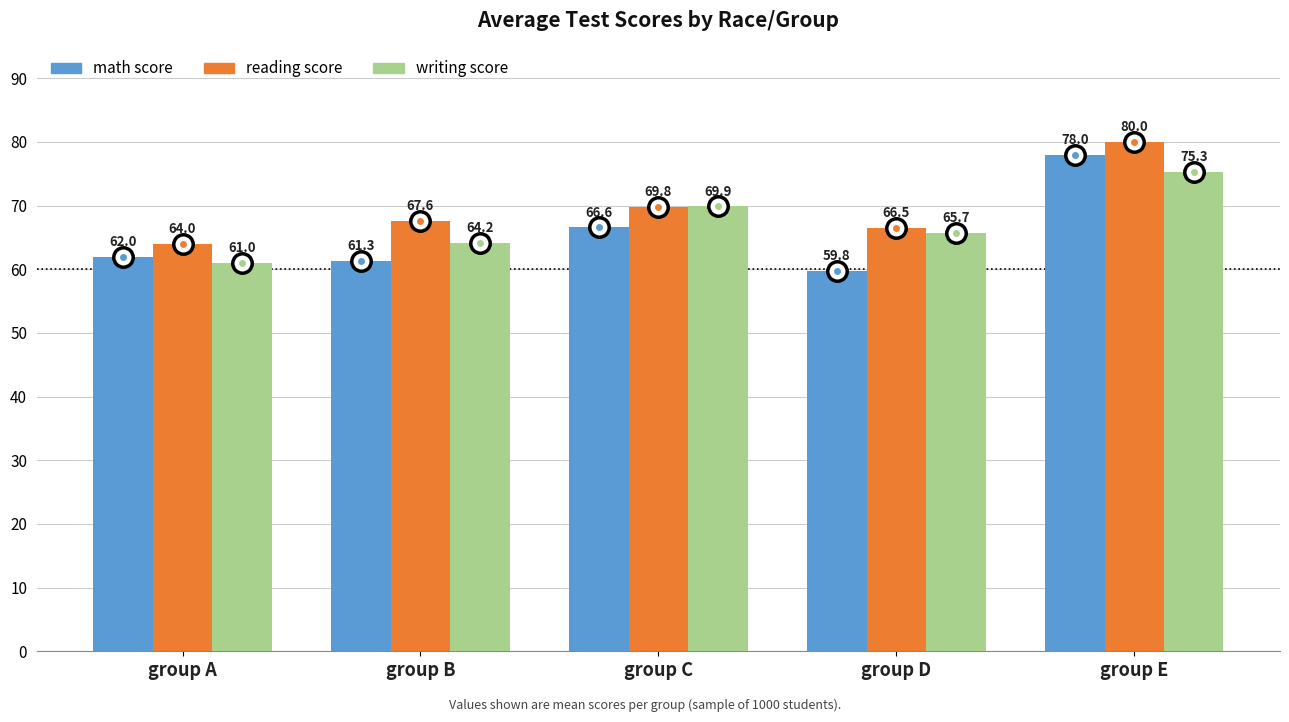

At which category does the chart reach its minimum across all series?

group D